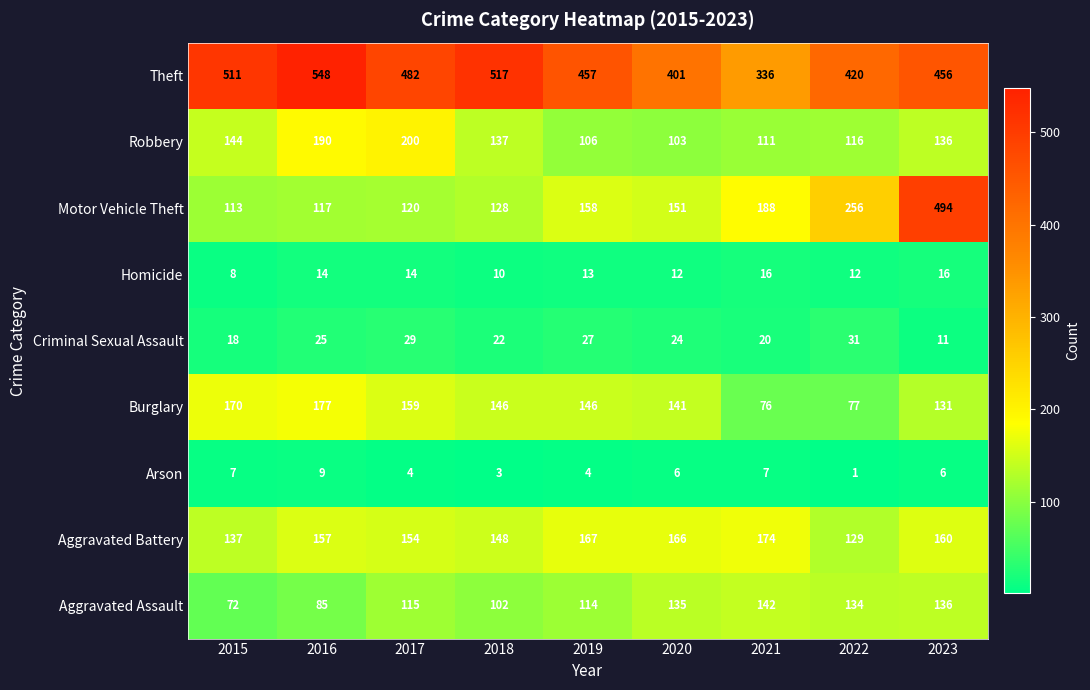

Where is Motor Vehicle Theft nearest to the value 303?

2022